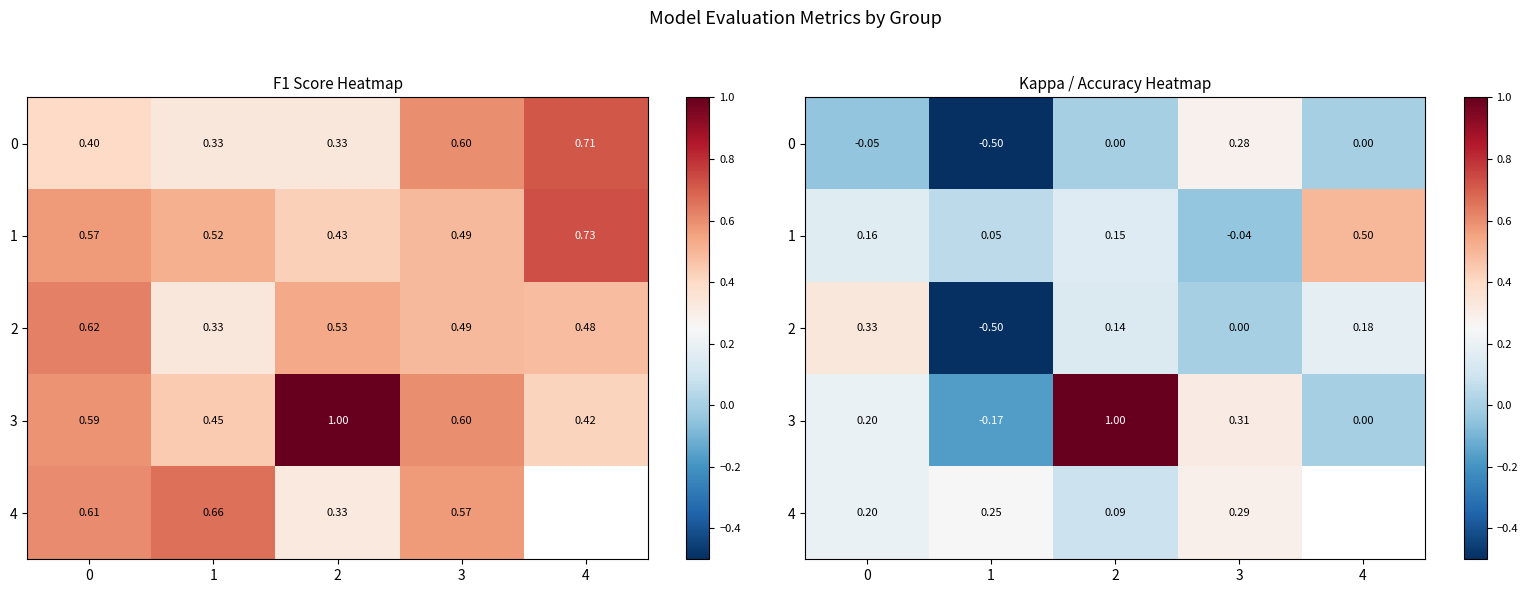

How many data points in 0 are less than 0?

2